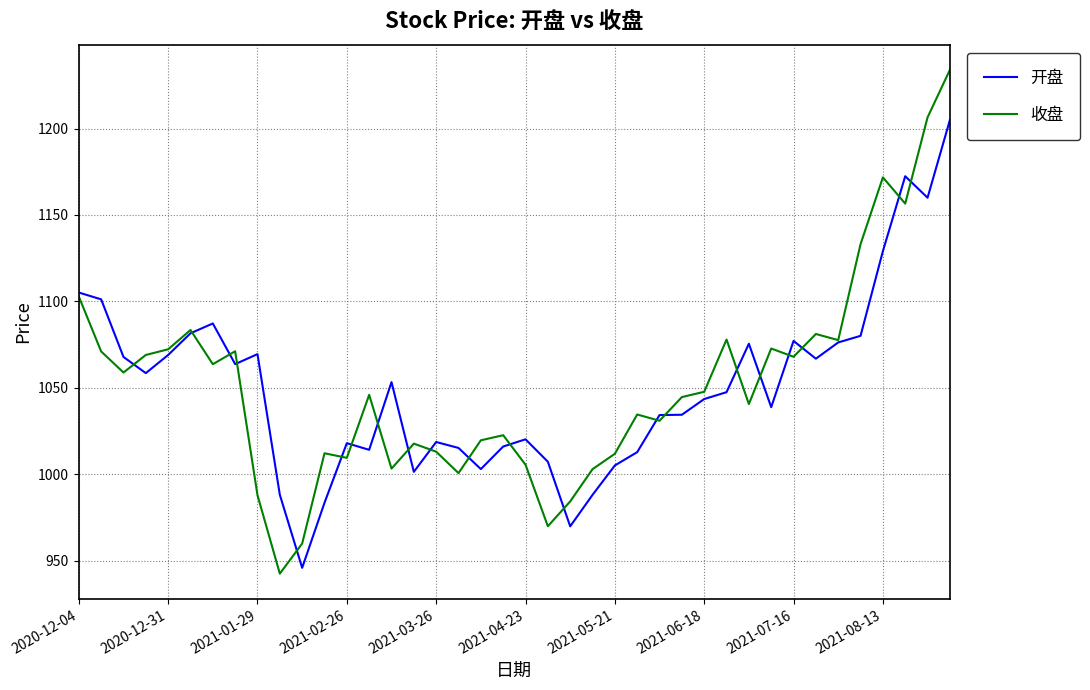

Rank the series by their maximum value, from highest to lowest.

收盘, 开盘